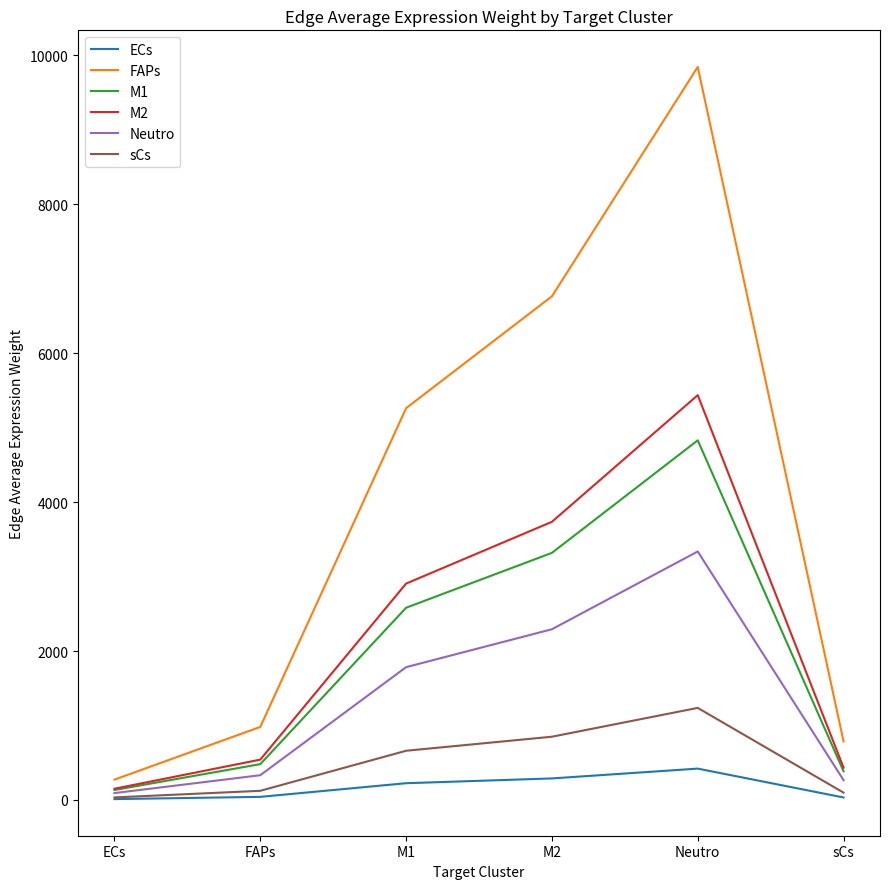

Count the number of data series in this chart.

6